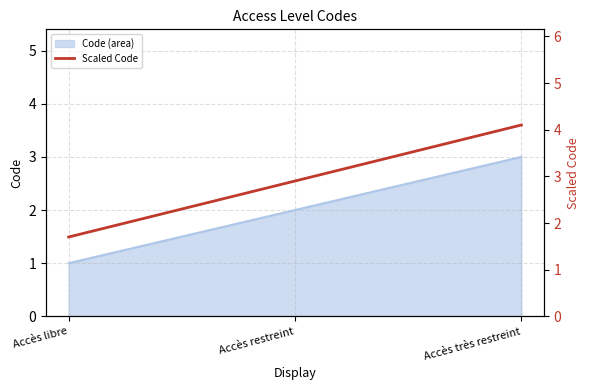

Which label corresponds to the largest value in the chart?

Accès très restreint